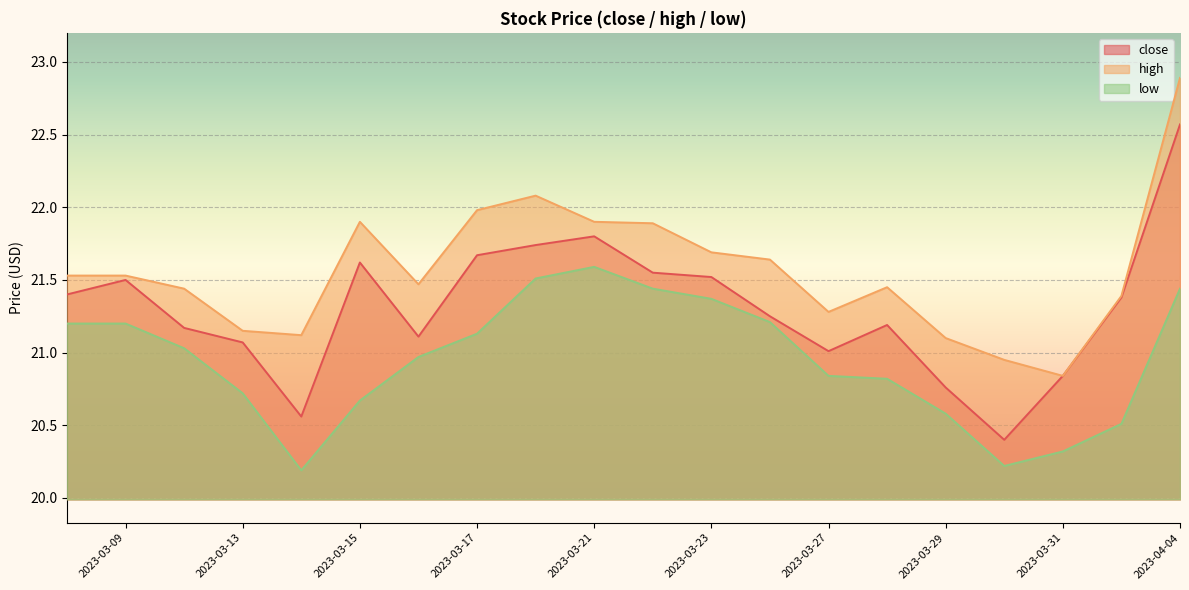

What is the total value across all series at 2023-03-27?

63.1